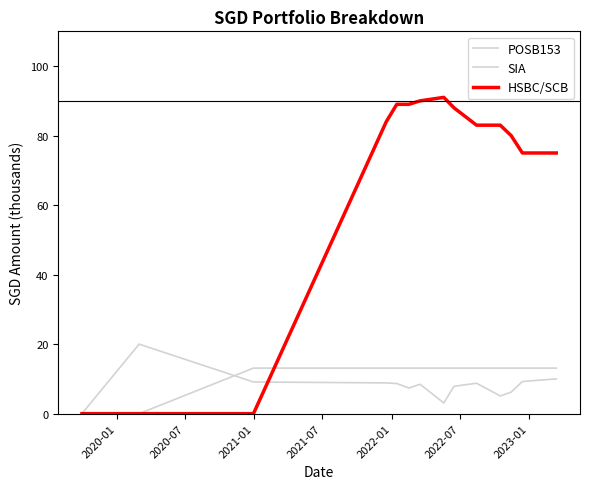

What is the difference between the maximum and minimum values in the SIA series?

13.1